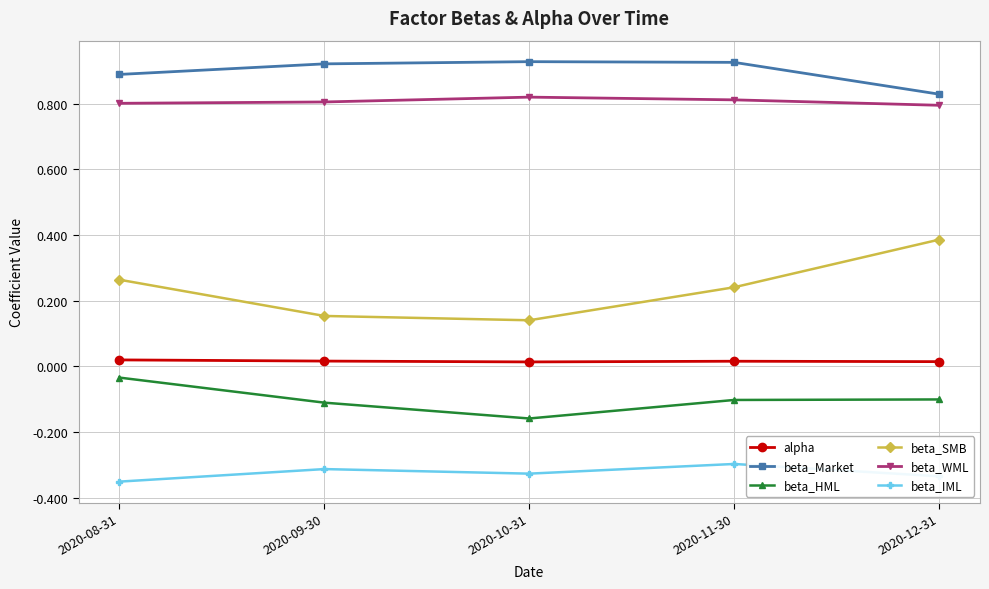

Which series has the widest spread of values?

beta_SMB